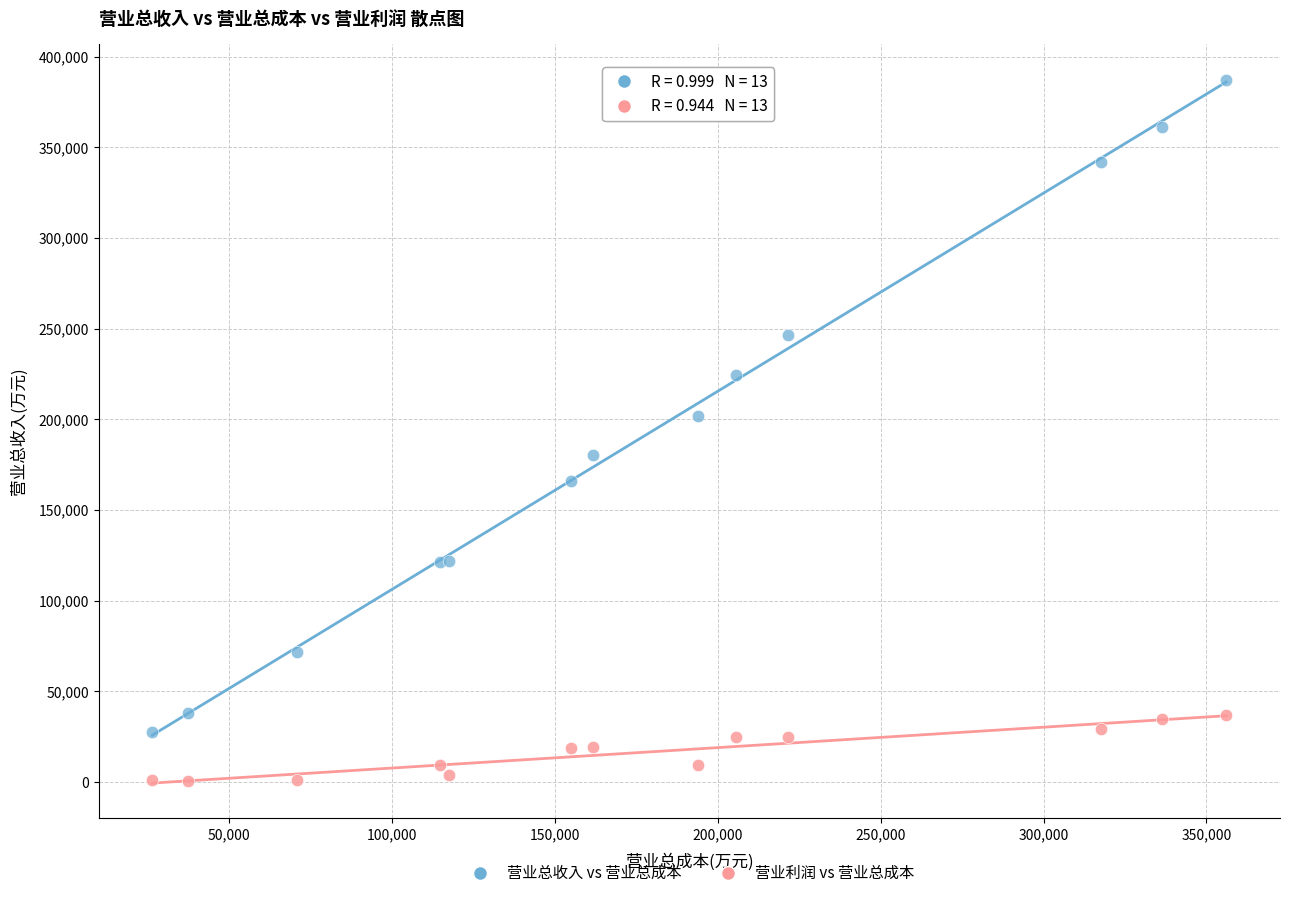

Across all series, what Y value is closest to 194091?

201580